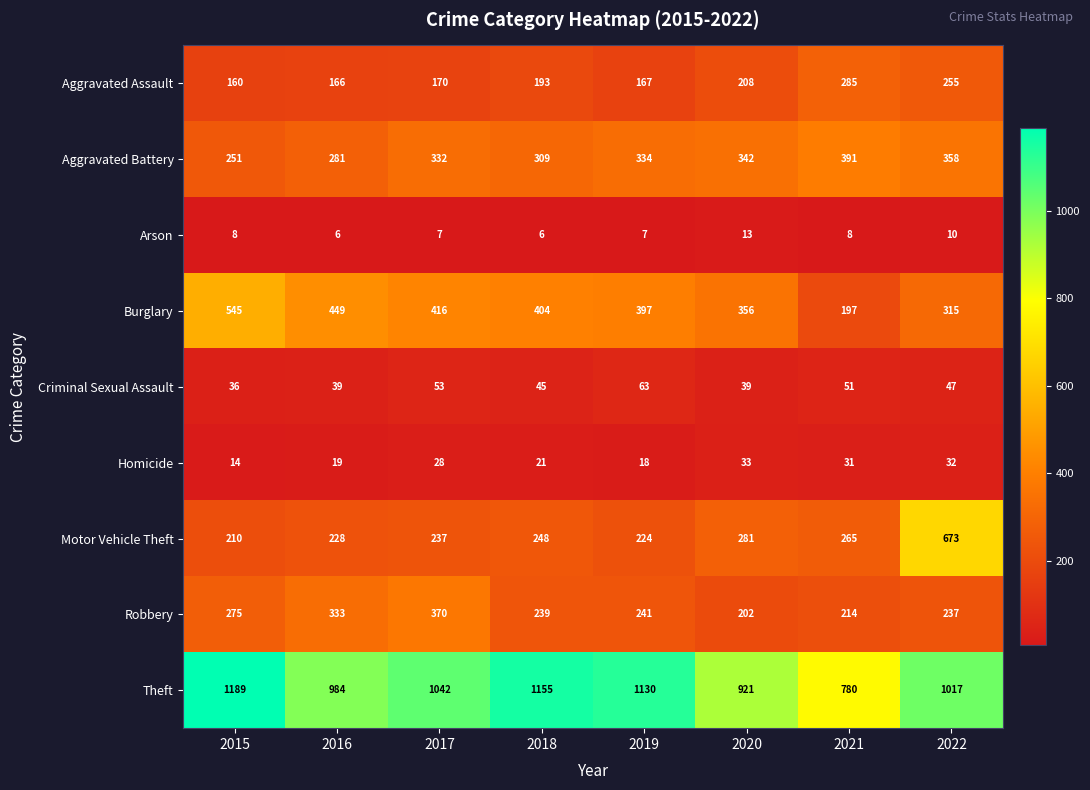

What is the smallest value displayed?

6